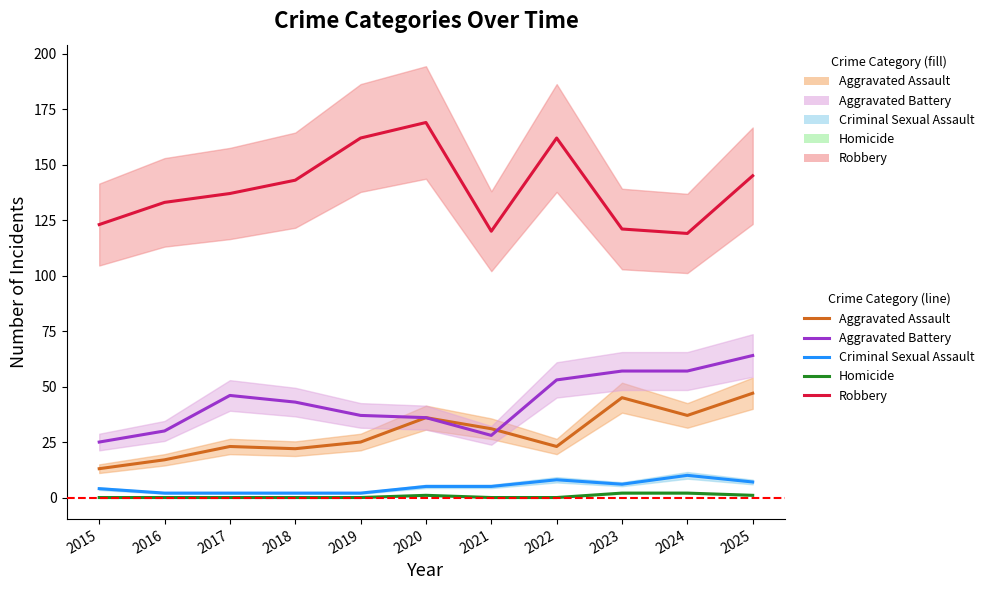

At how many categories does at least one series exceed 149?

3